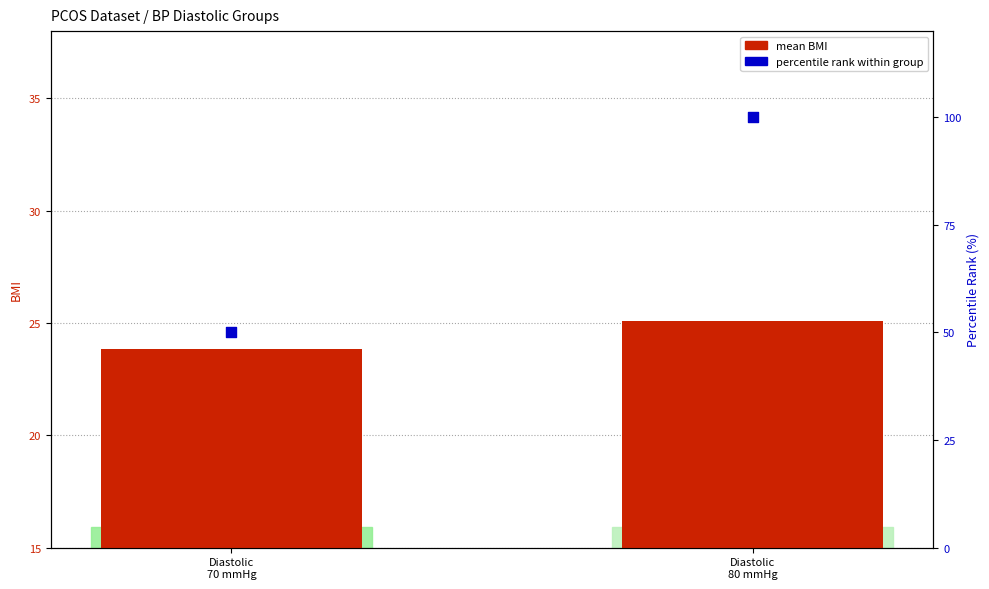

What is the total value across all series at Diastolic
70 mmHg?

73.9